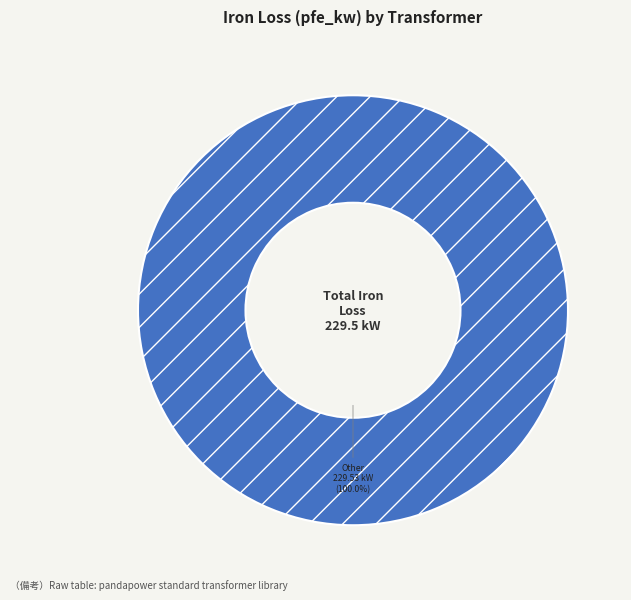

How many segments does this pie chart have?

1